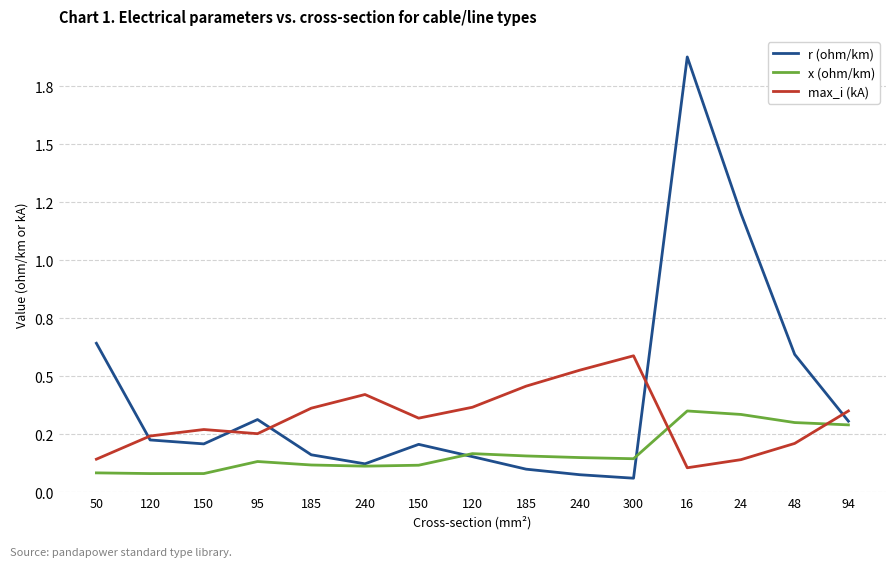

The r (ohm/km) series shows 0.2 at 185. True or false?

False